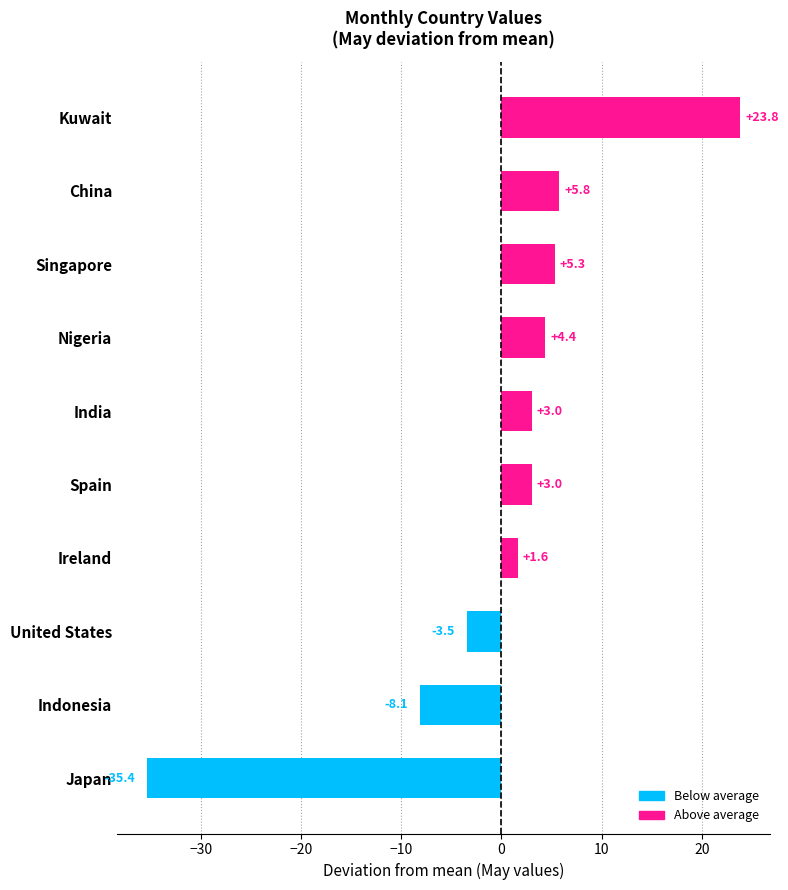

What is the change in value from Kuwait to Indonesia?

-31.9